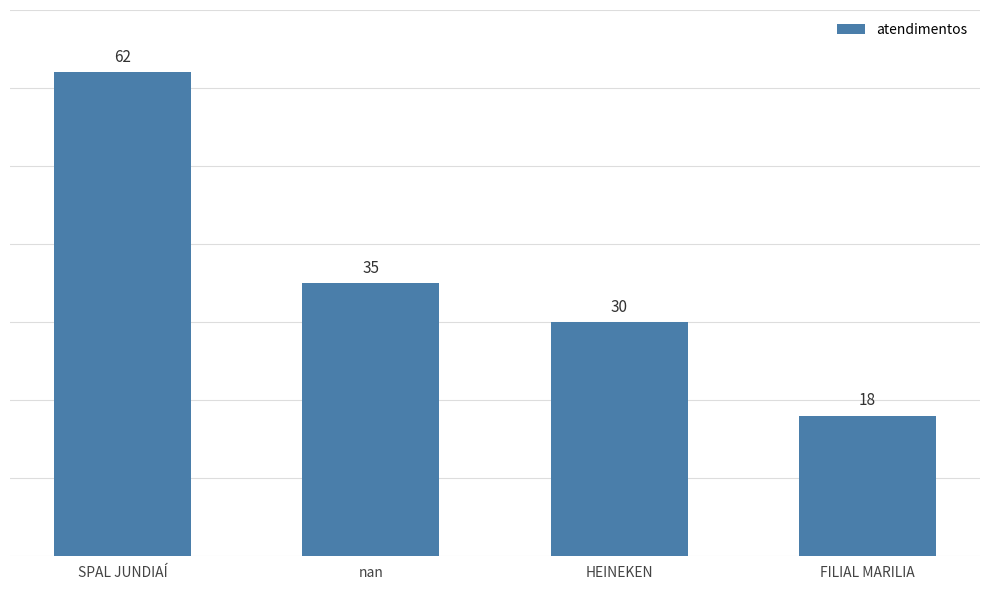

What is the value of the 2nd bar from the left?

35